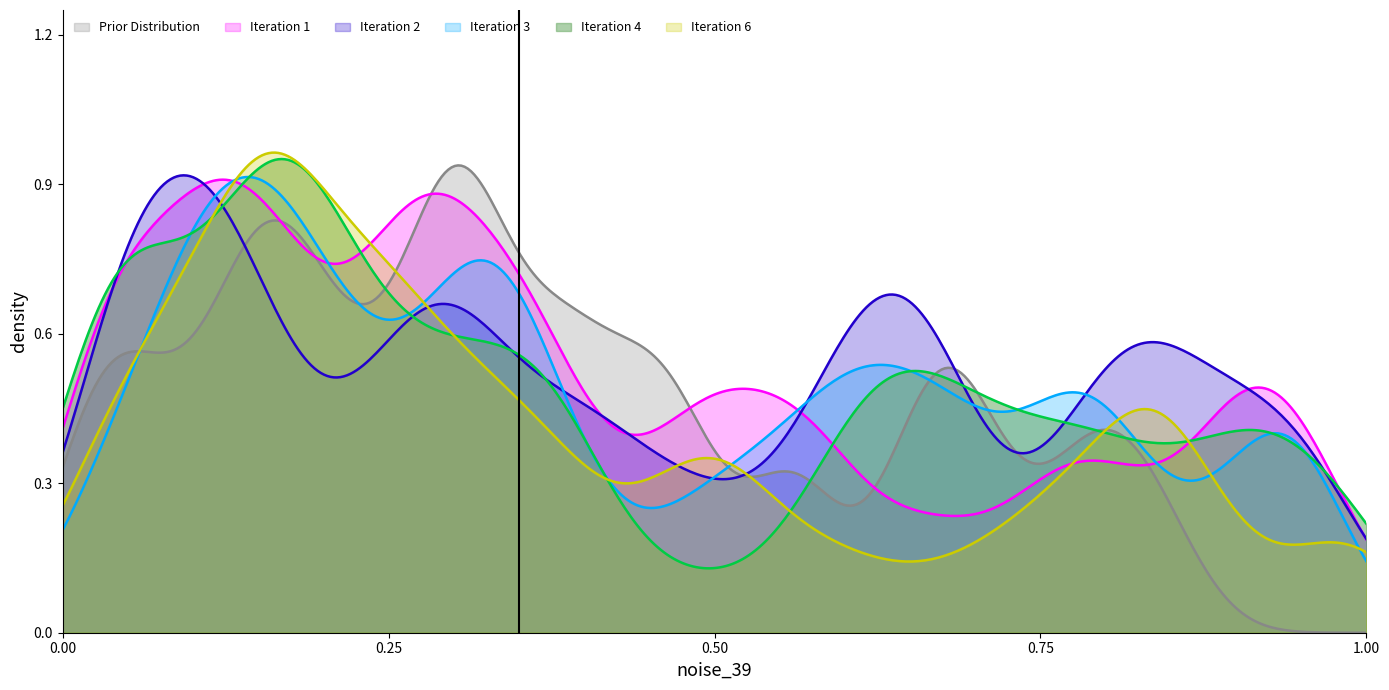

Which series has the widest spread of values?

Prior Distribution